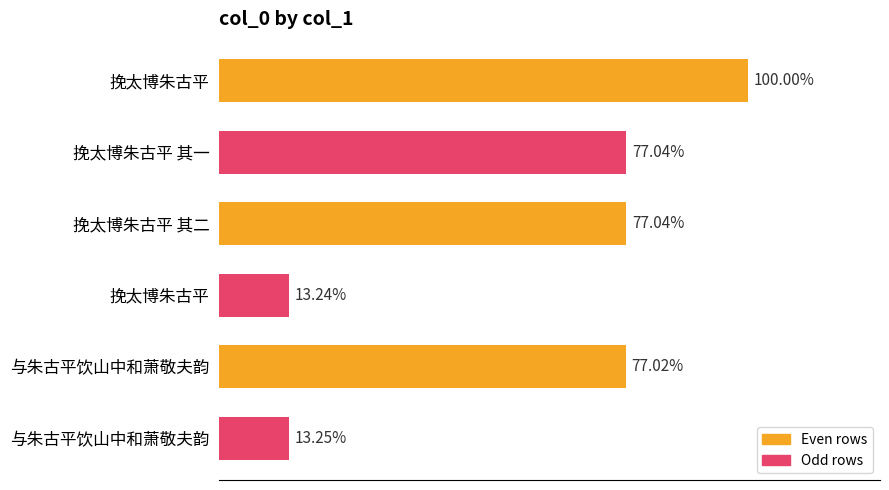

Does the chart contain any negative values?

No